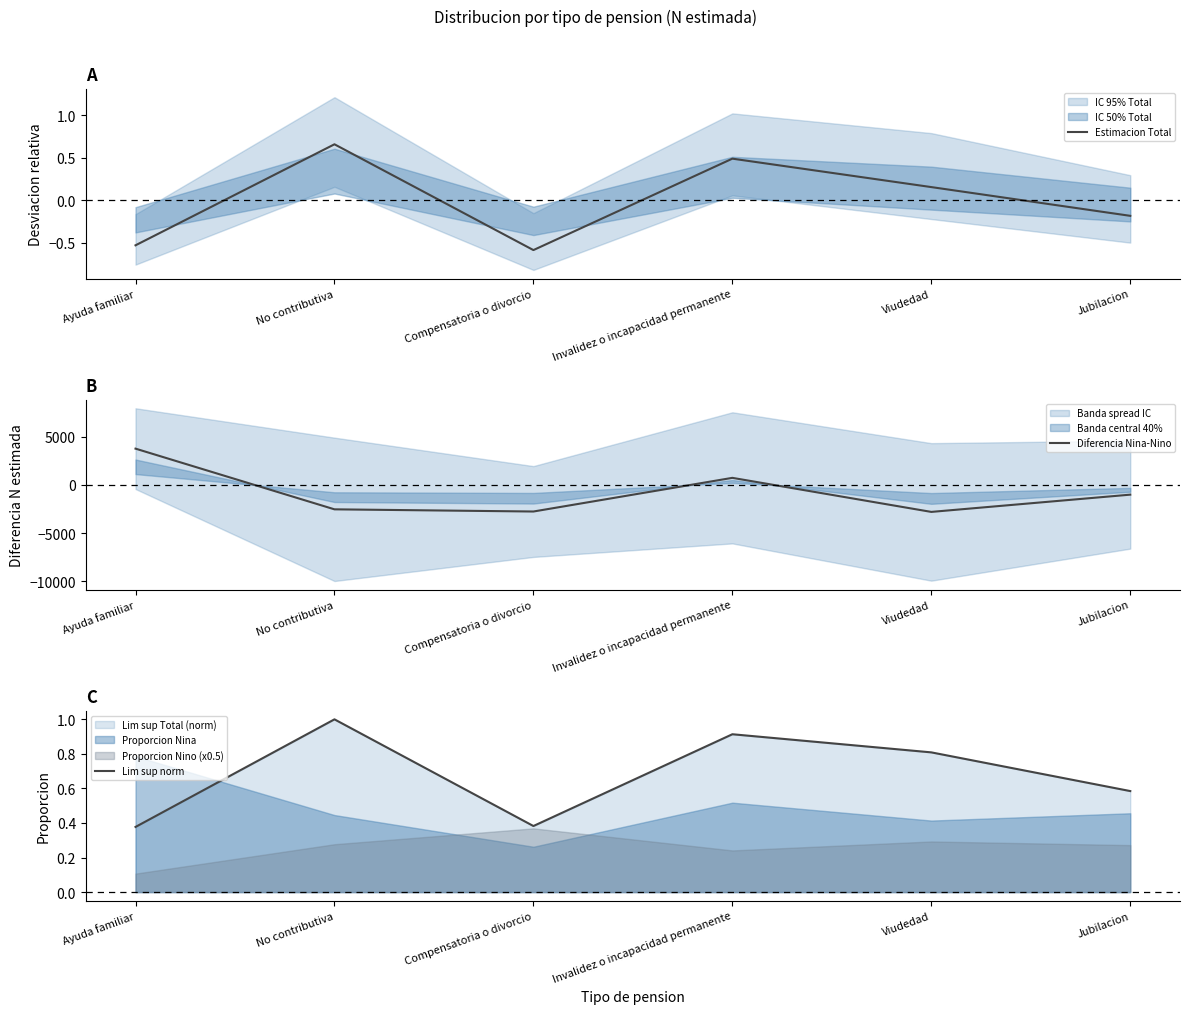

True or false: Lim sup norm and Estimacion Total cross at least once.

False